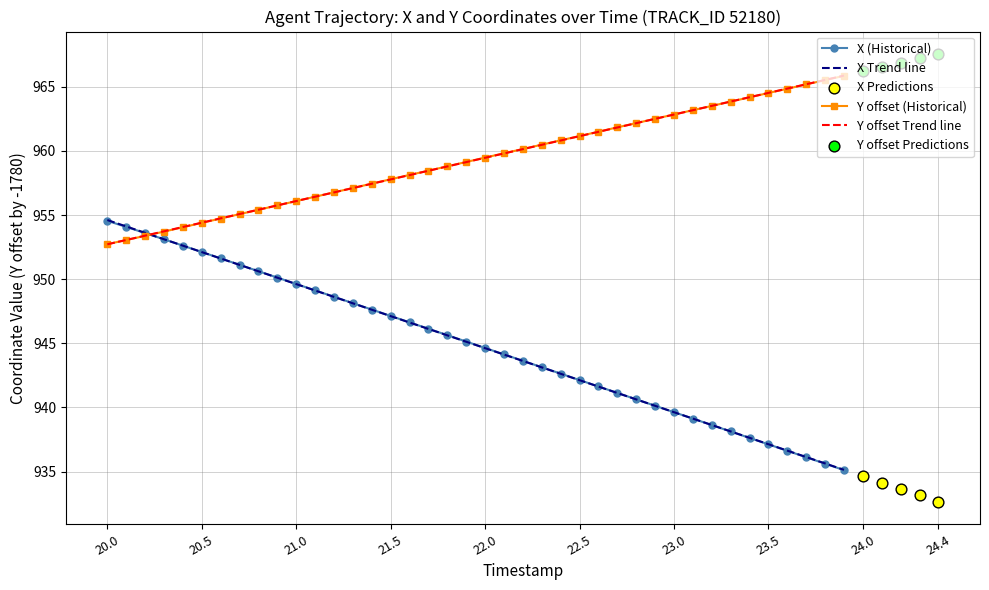

What is the lowest value of the Y offset (Historical) series?

952.7